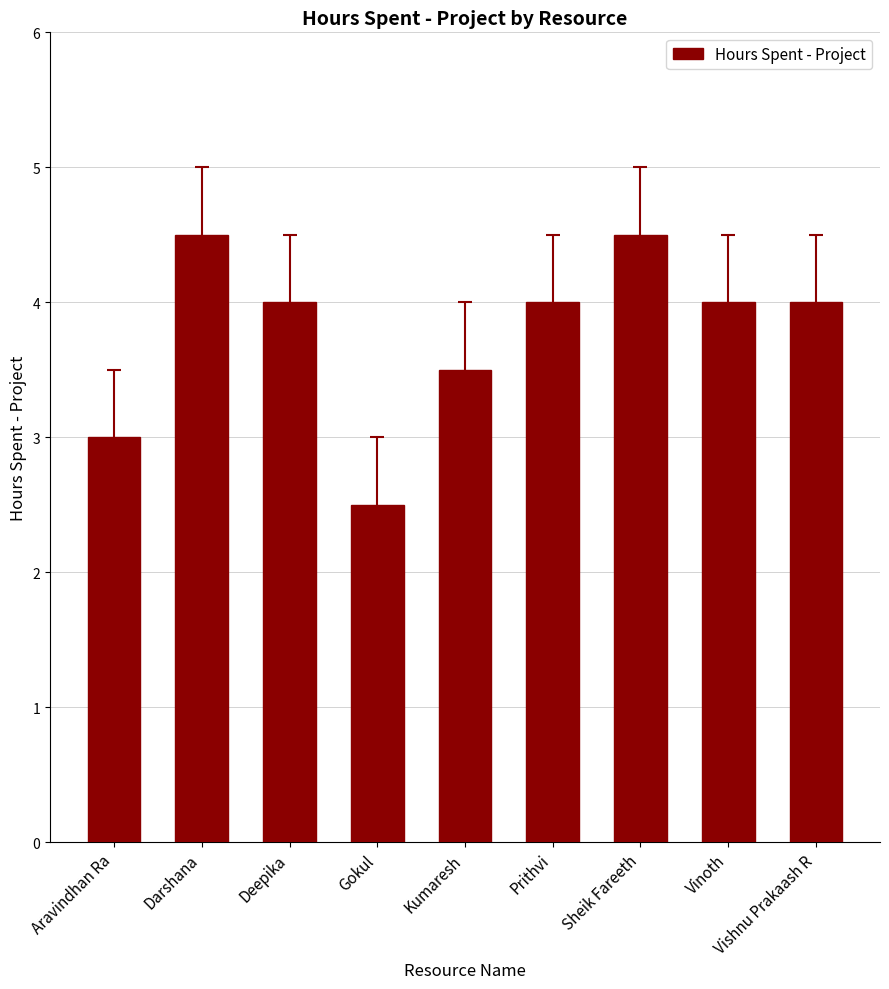

What is the value of the 2nd bar from the left?

4.5